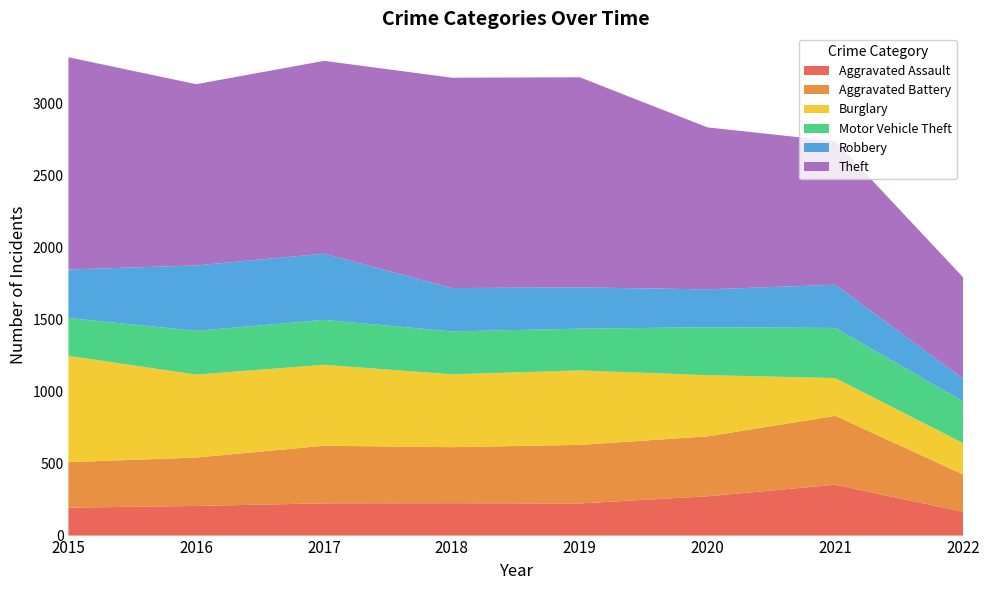

Reading left to right, what are all the values shown in this chart?

Aggravated Assault: 194	206	224	225	223	273	353	165
Aggravated Battery: 316	336	400	389	407	416	479	259
Burglary: 738	576	562	506	517	425	262	218
Motor Vehicle Theft: 263	304	312	298	290	333	348	290
Robbery: 337	454	460	301	287	263	300	157
Theft: 1474	1259	1339	1461	1459	1125	997	704